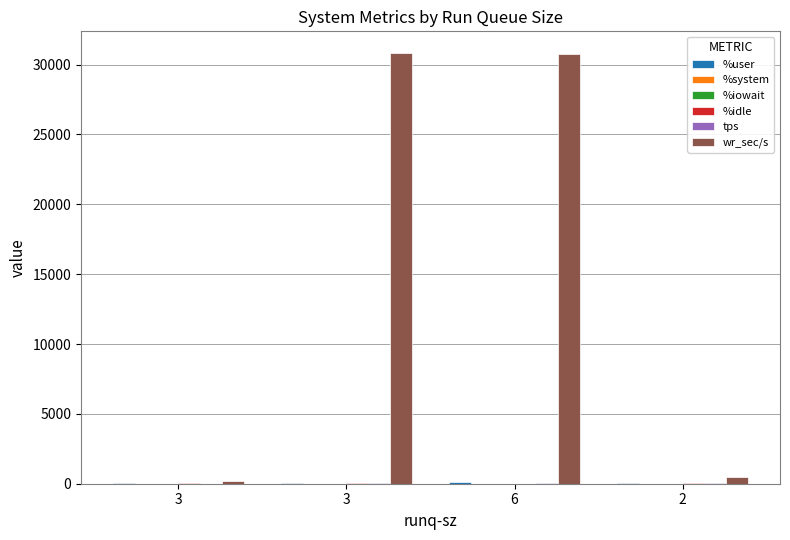

How many groups of bars are there?

4